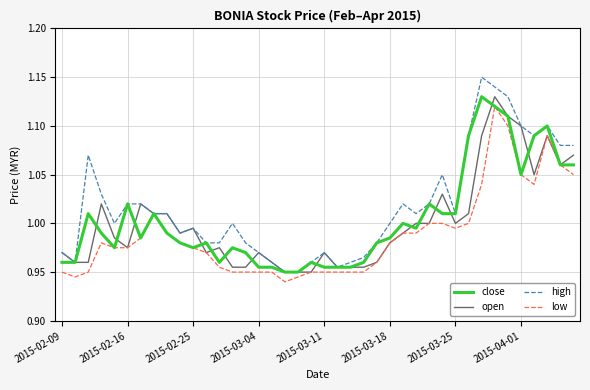

Which series has the largest total across all categories?

high